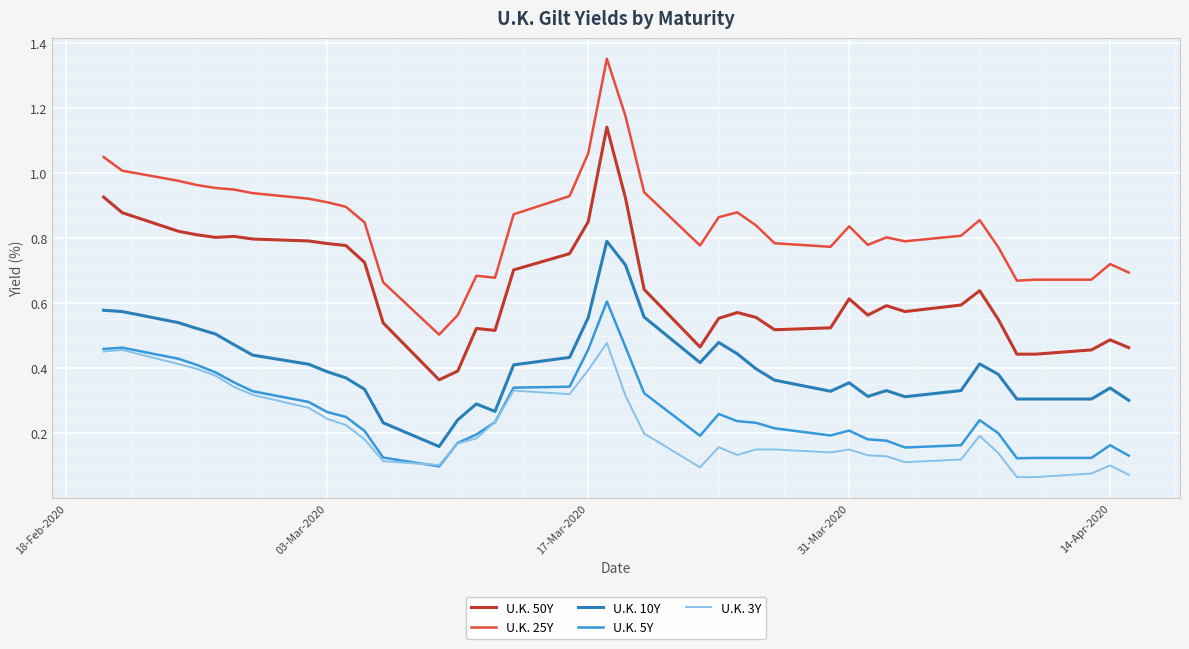

True or false: U.K. 25Y and U.K. 10Y intersect in this chart.

False